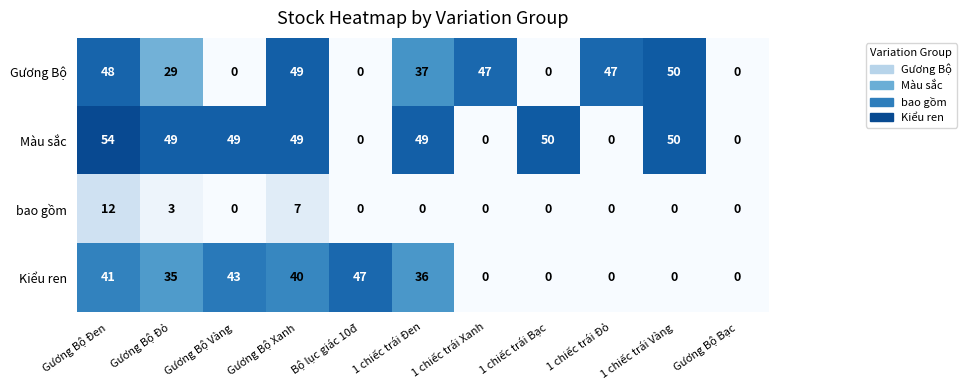

How many categories are shown in the chart?

11